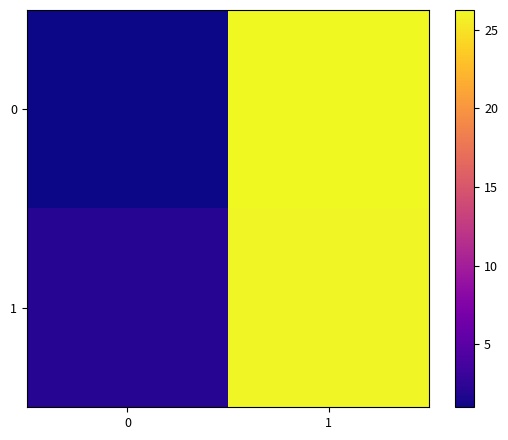

At 1, list the series in order from smallest to largest.

1, 0